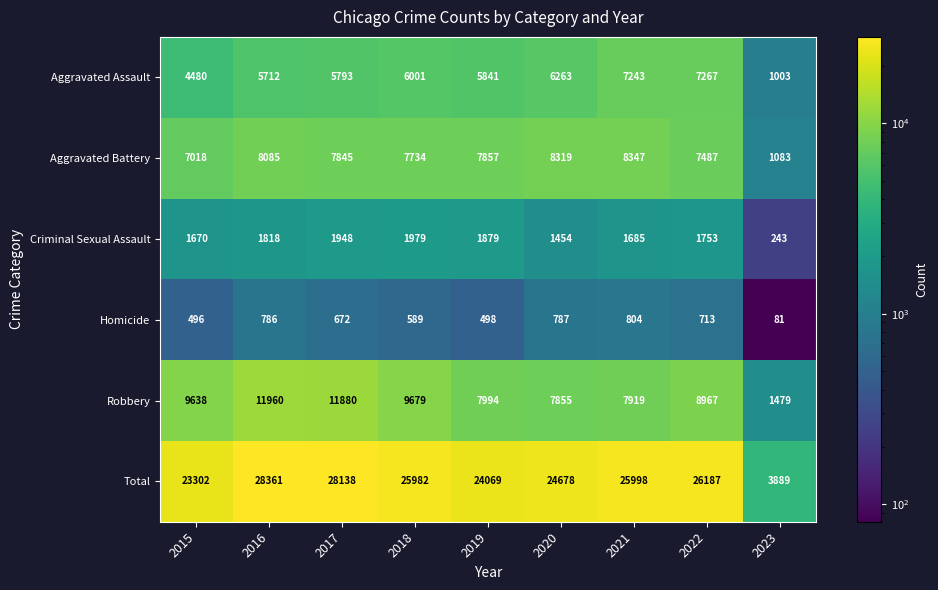

What is the average value of the Total series?

23400